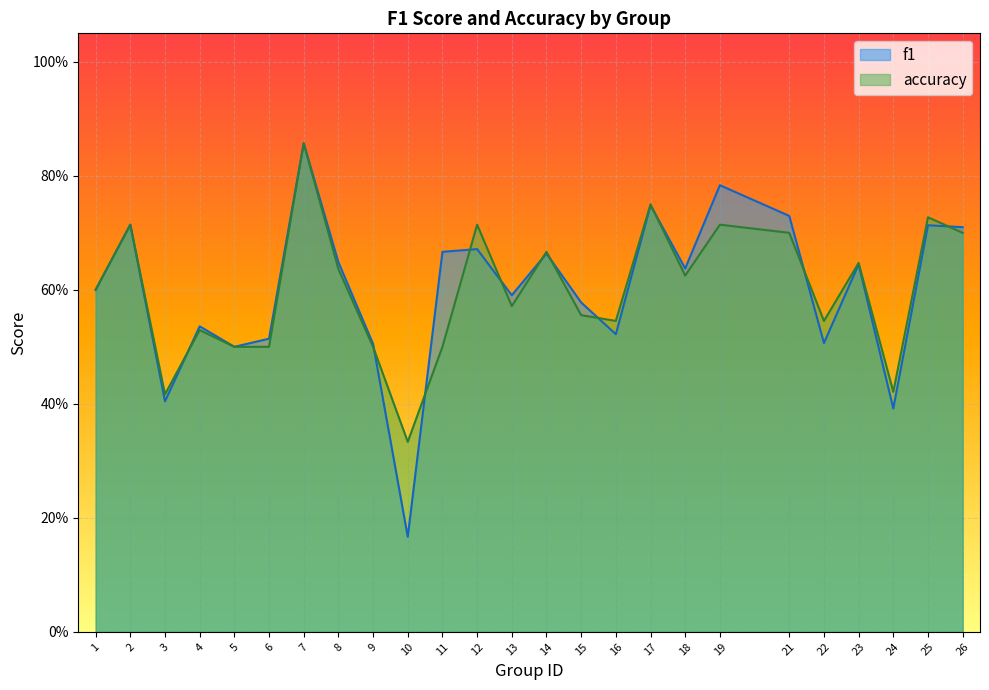

At which category does the chart reach its peak across all series?

7